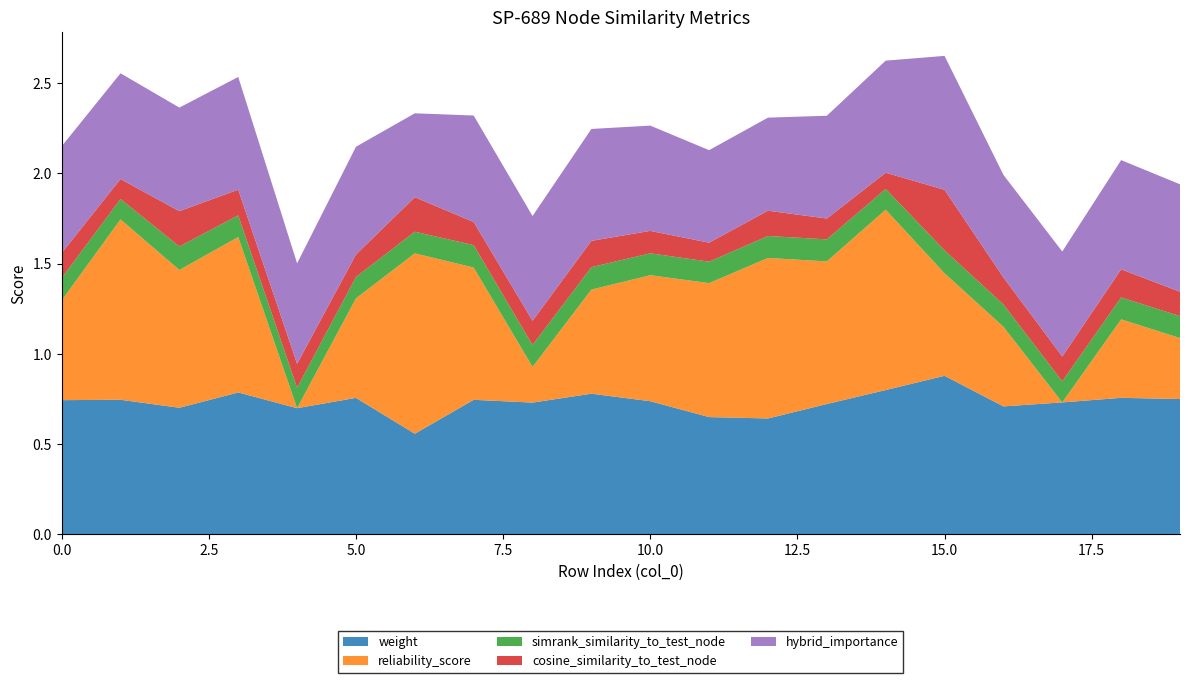

Reading left to right, transcribe all the data shown in this chart.

weight: 0.7	0.7	0.7	0.8	0.7	0.8	0.6	0.7	0.7	0.8	0.7	0.6	0.6	0.7	0.8	0.9	0.7	0.7	0.8	0.7
reliability_score: 0.6	1.0	0.8	0.9	0.0	0.6	1.0	0.7	0.2	0.6	0.7	0.7	0.9	0.8	1.0	0.6	0.4	0.0	0.4	0.3
simrank_similarity_to_test_node: 0.1	0.1	0.1	0.1	0.1	0.1	0.1	0.1	0.1	0.1	0.1	0.1	0.1	0.1	0.1	0.1	0.1	0.1	0.1	0.1
cosine_similarity_to_test_node: 0.1	0.1	0.2	0.1	0.1	0.1	0.2	0.1	0.1	0.1	0.1	0.1	0.1	0.1	0.1	0.3	0.2	0.1	0.2	0.1
hybrid_importance: 0.6	0.6	0.6	0.6	0.6	0.6	0.5	0.6	0.6	0.6	0.6	0.5	0.5	0.6	0.6	0.7	0.6	0.6	0.6	0.6